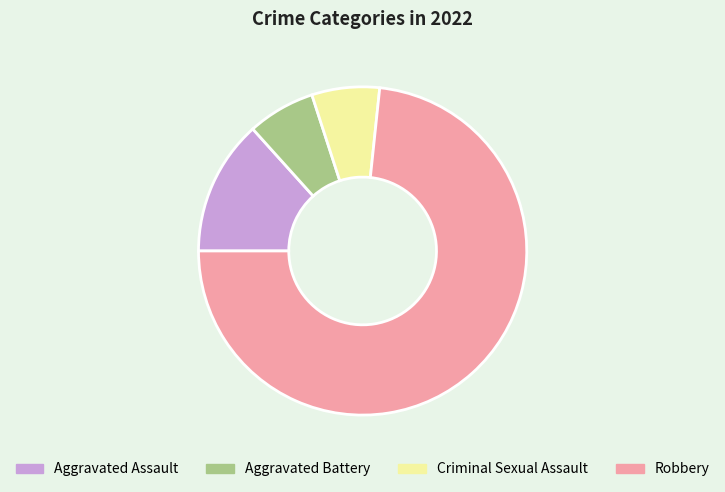

What is the majority slice?

Robbery